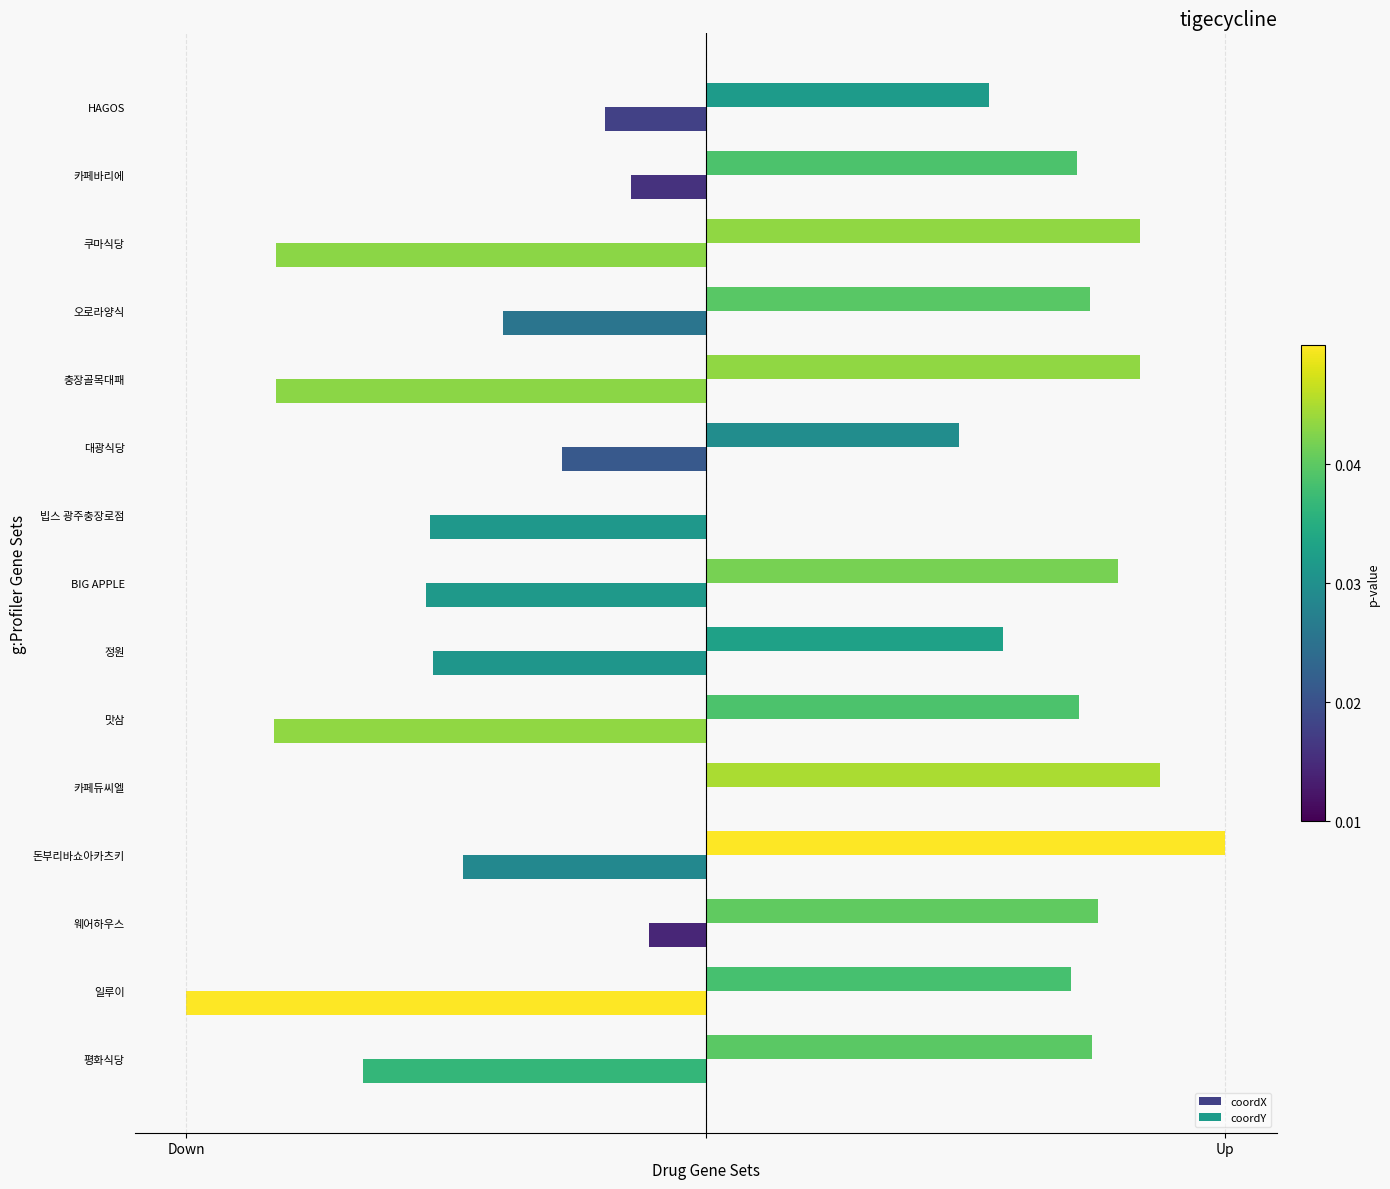

How many positive values does the coordY series have?

14